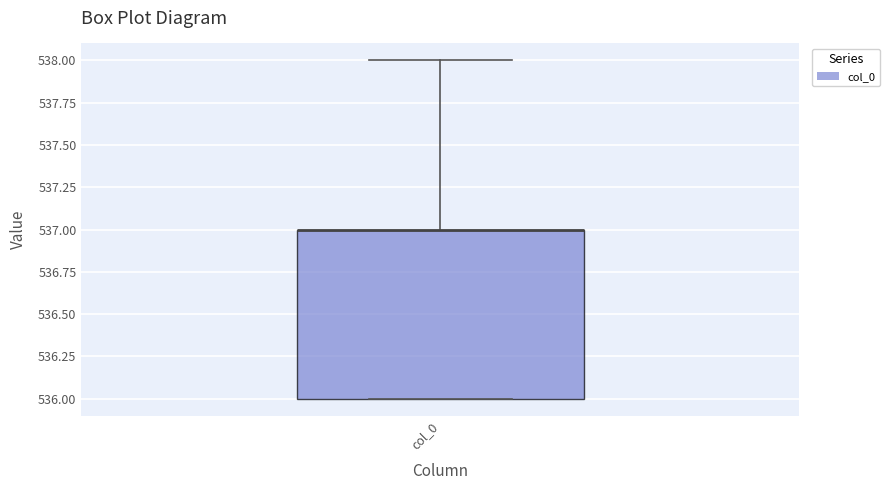

Where is the upper edge of the box for col_0 on the y-axis? The values are not printed on the chart, so give them approximately, as read against the axis.

537